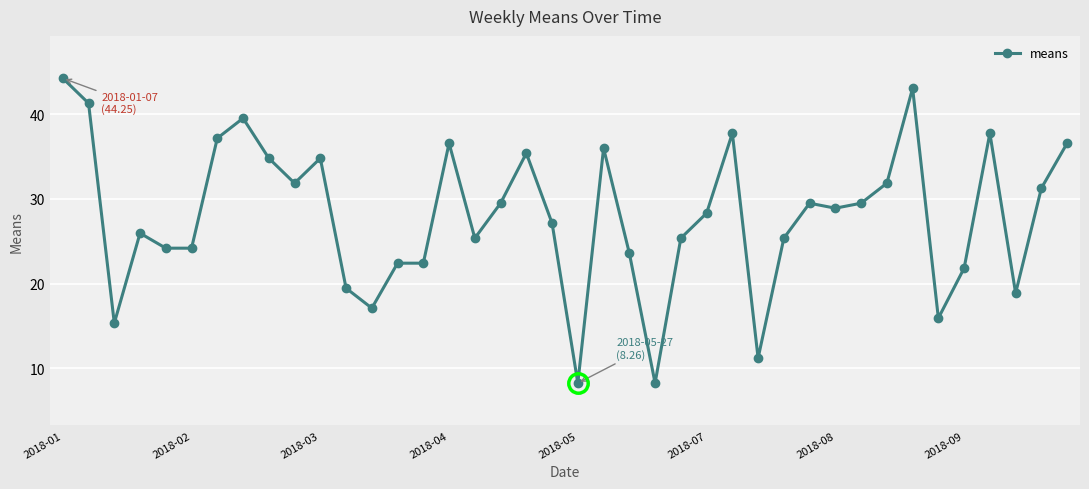

True or false: there are more than 0 points higher than both neighbors.

True